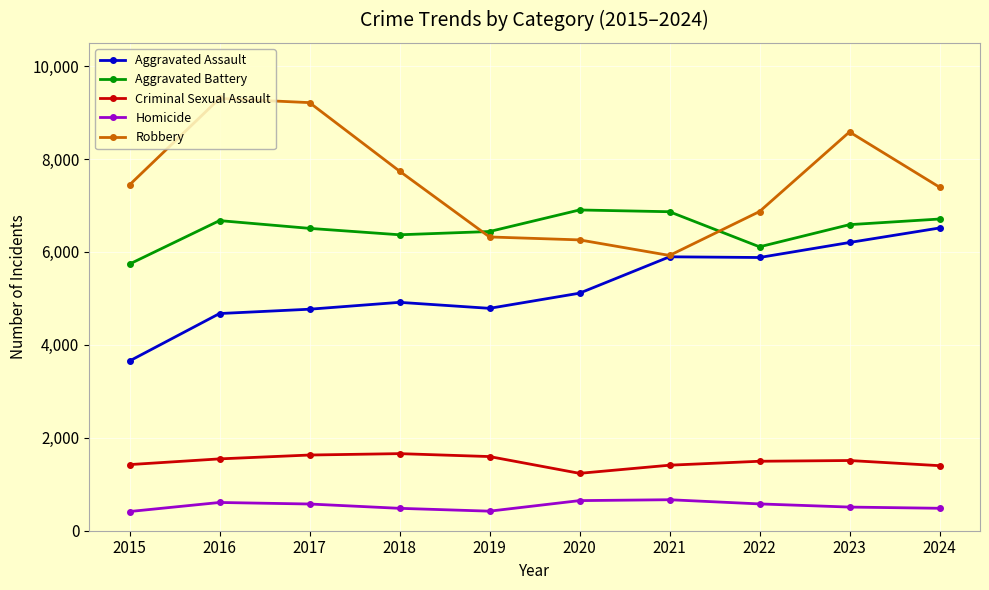

Which series has the largest range (max minus min)?

Robbery